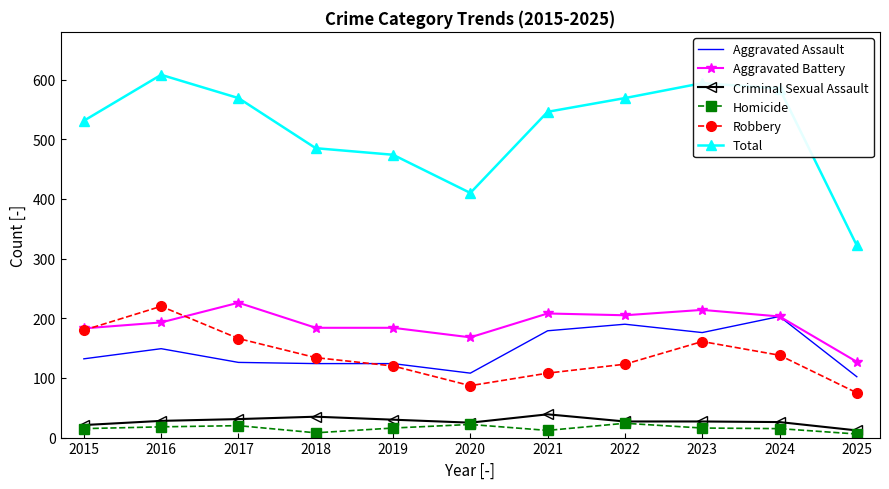

True or false: Criminal Sexual Assault and Aggravated Assault intersect in this chart.

False